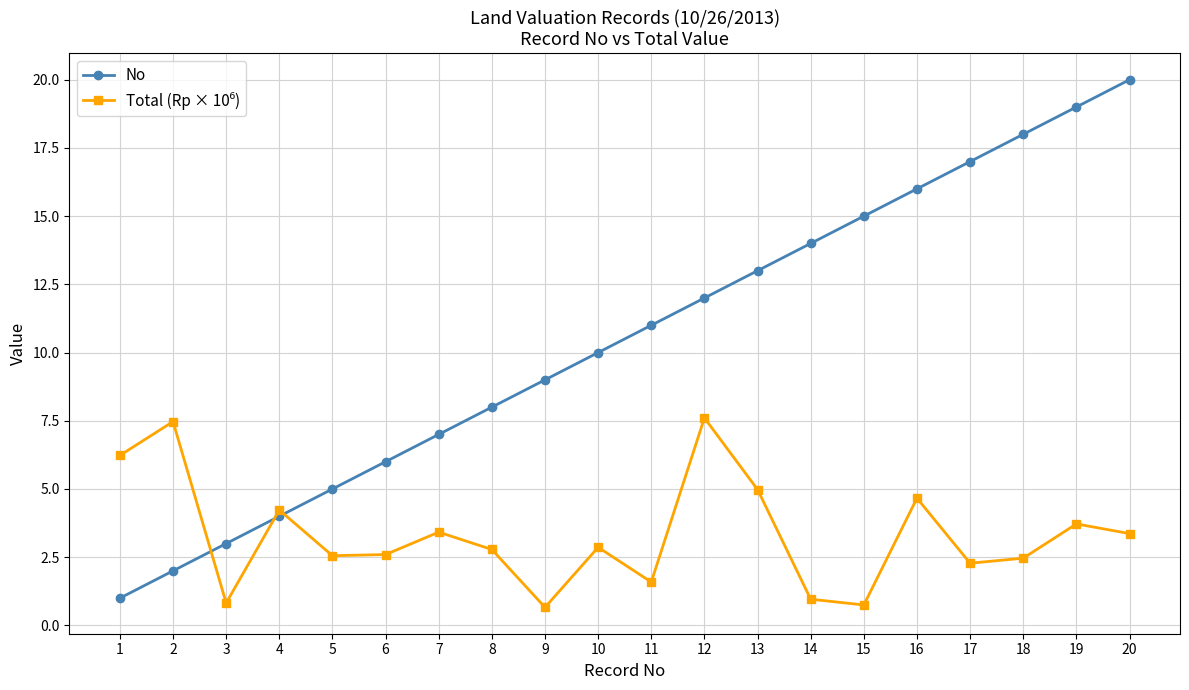

Is it true that No equals 23.9 at 16?

False